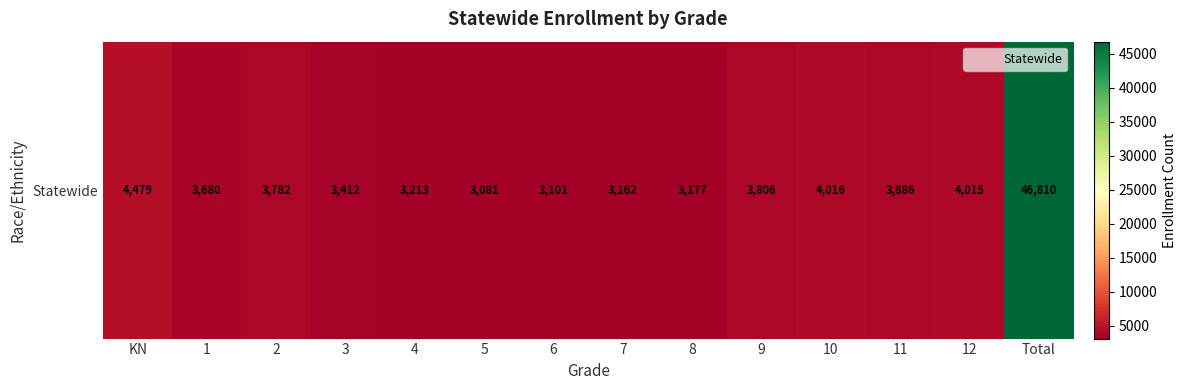

What is the average value?

6687